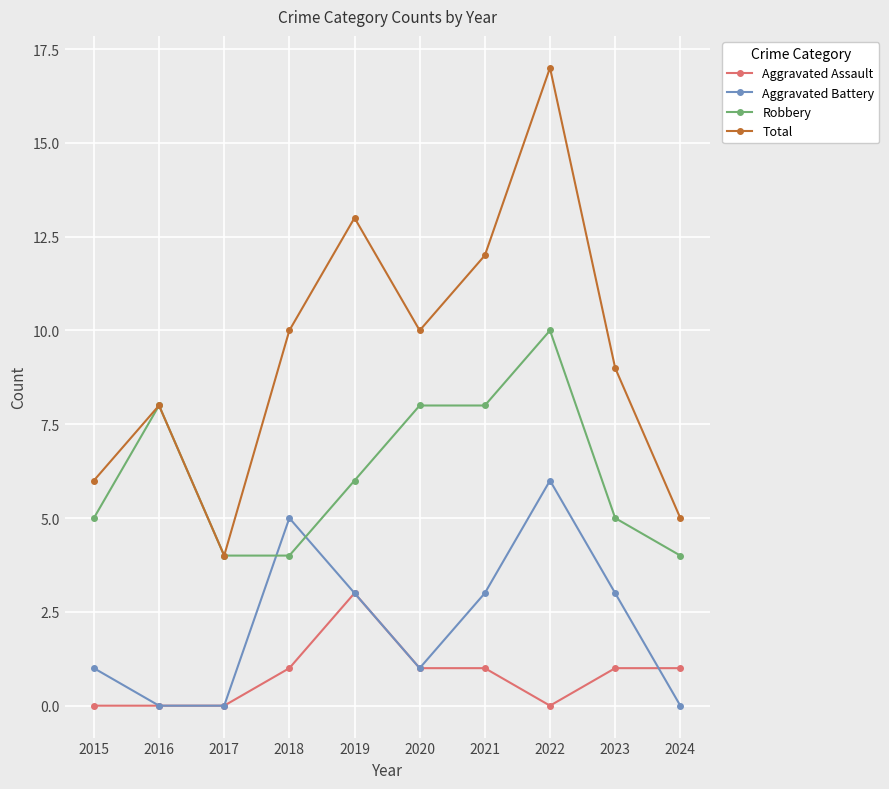

How many interior local peaks does the Total series have?

3